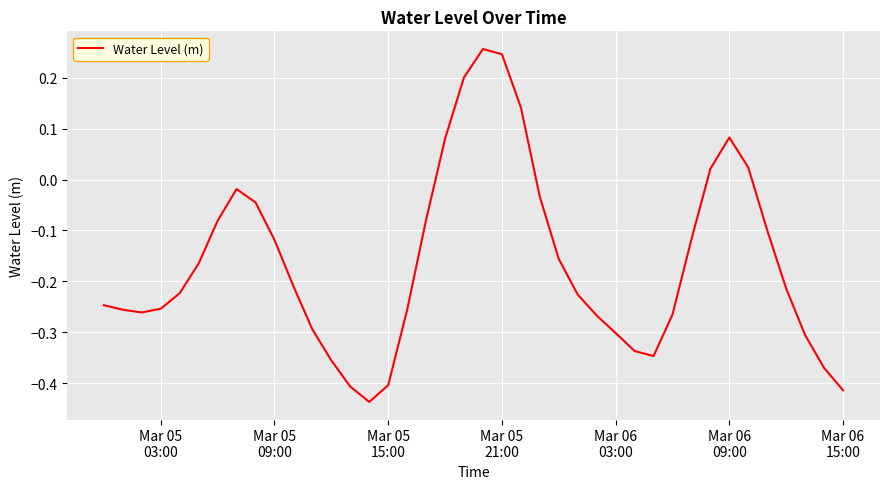

What is the difference between the maximum and minimum values?

0.7